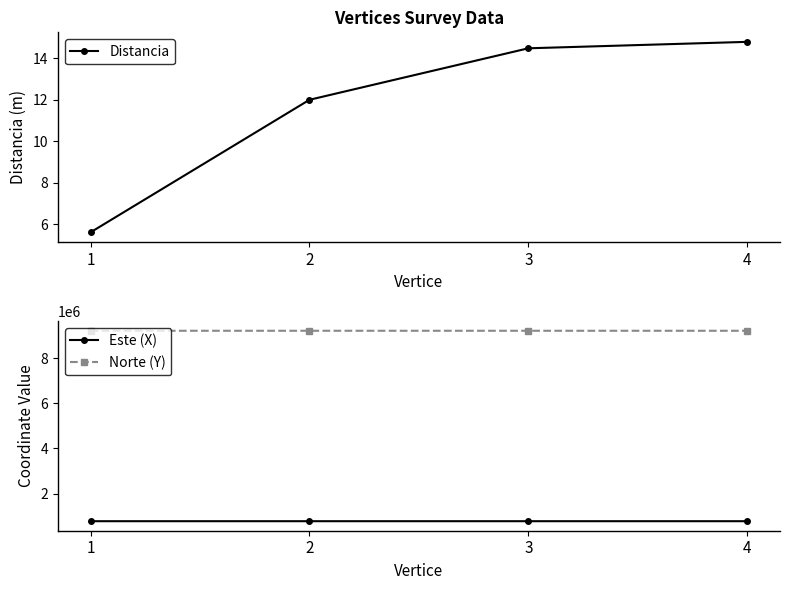

True or false: Distancia has more than 0 points higher than both neighbors.

False